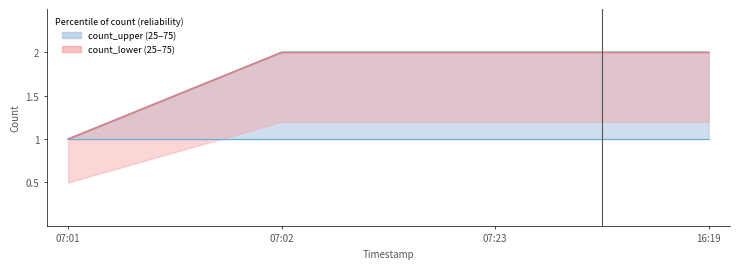

Is it true that count_upper_line equals 1 at 07:02?

False